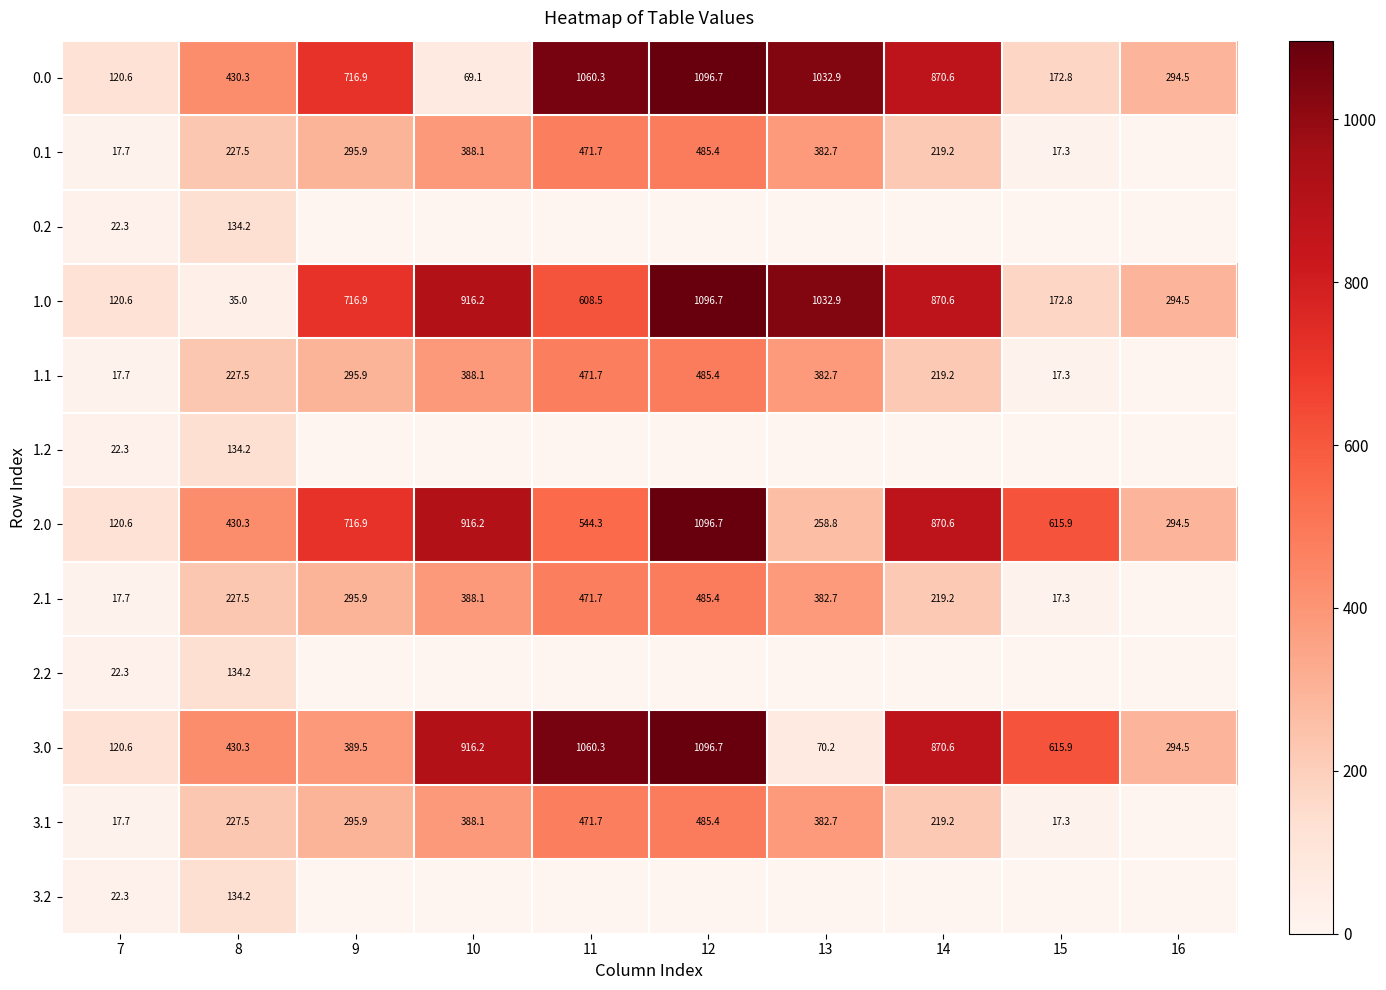

At which label does 3.0 reach its minimum?

13